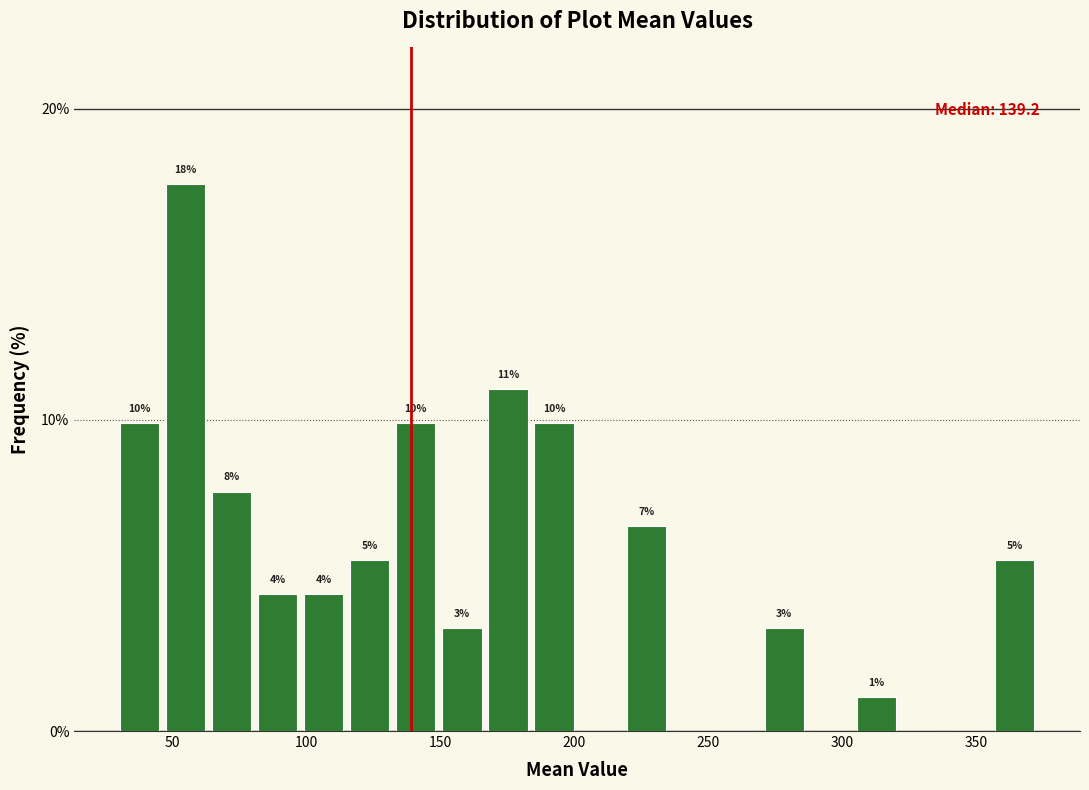

Around what value on the x-axis is the tallest bar? Give the approximate position of its centre, as read against the axis.

55